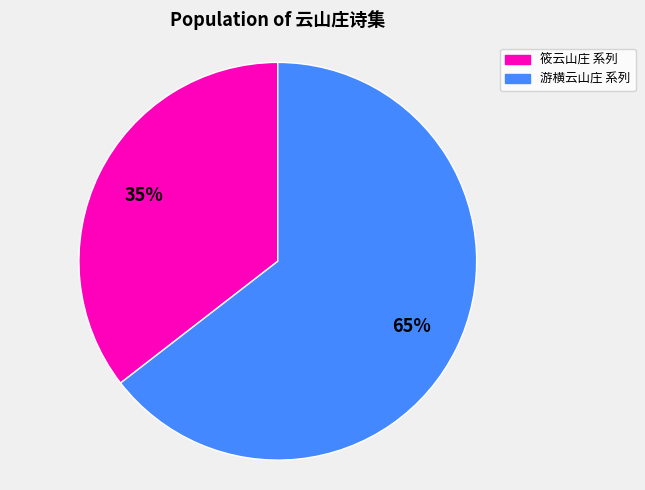

Is there a majority slice in this chart?

Yes